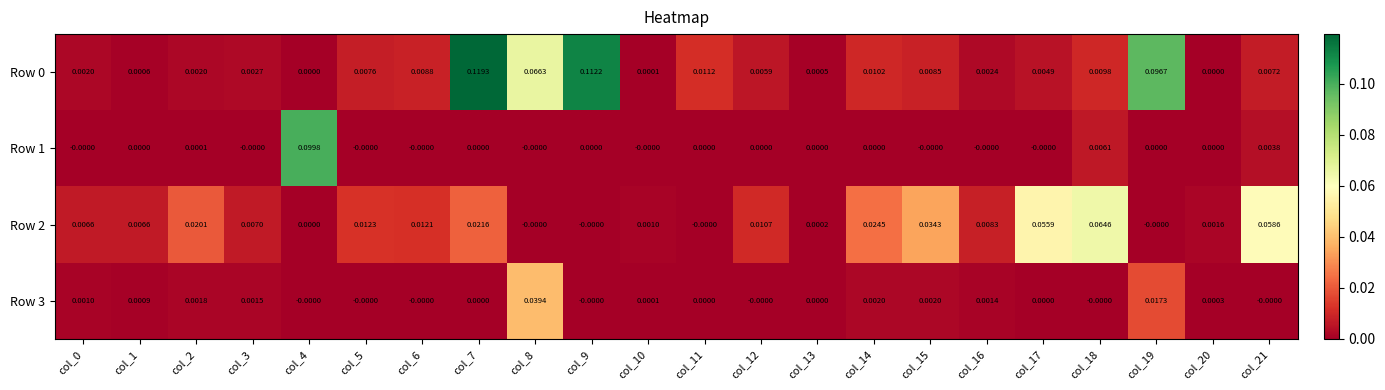

Is the value of Row 0 at col_16 greater than the value of Row 3 at col_21?

Yes